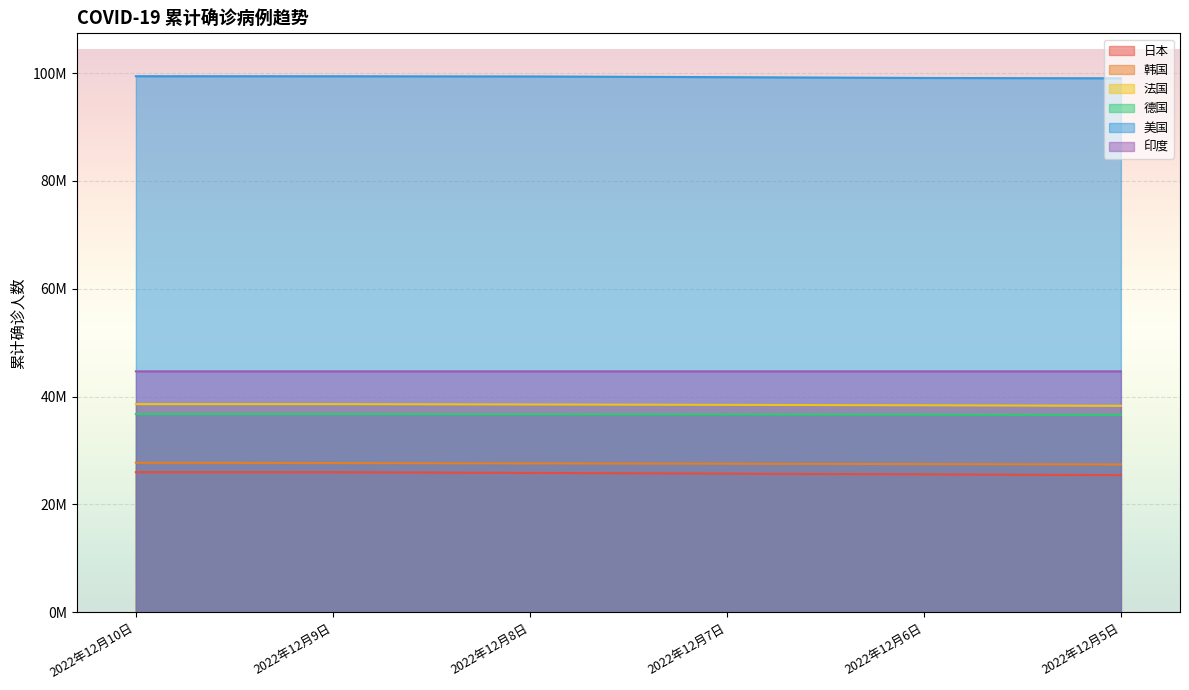

What is the difference between the maximum and minimum values in the 法国 series?

318816